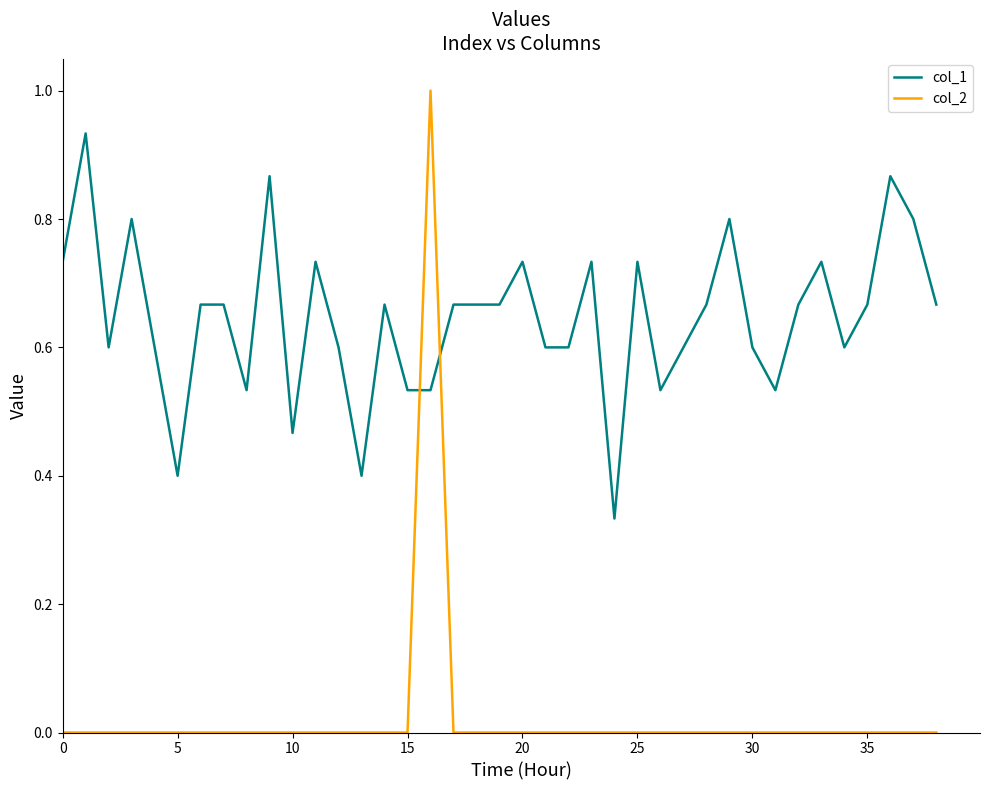

What is the difference between the maximum and minimum values in the col_1 series?

0.6